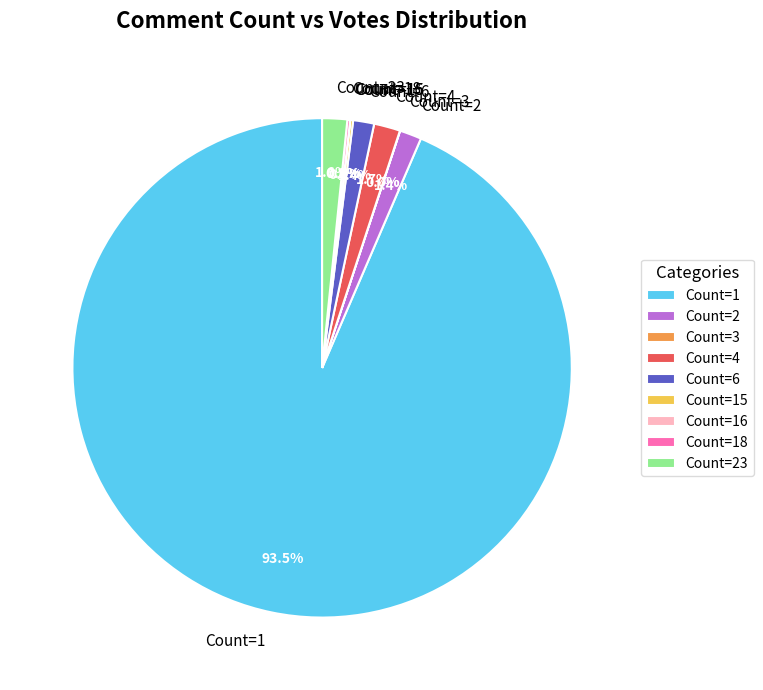

Which slice is the largest?

Count=1